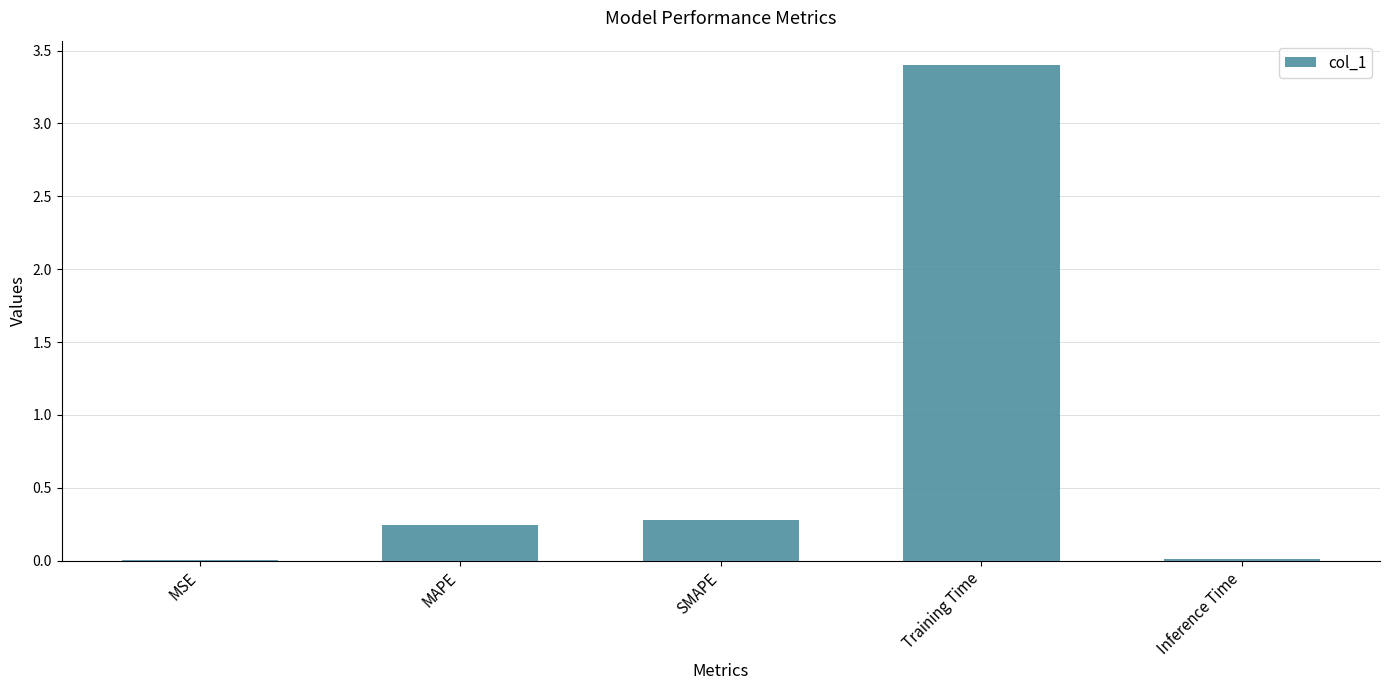

What is the greatest value displayed?

3.4